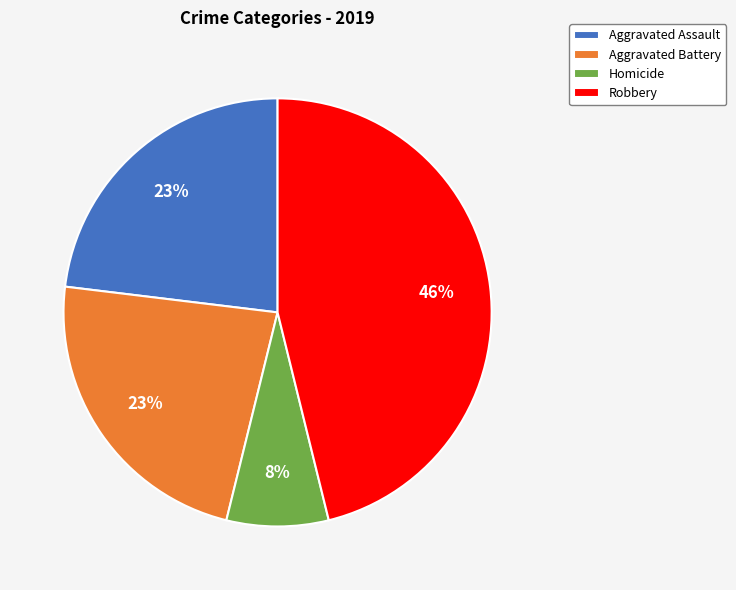

To the nearest percent, what portion does Homicide represent?

8%